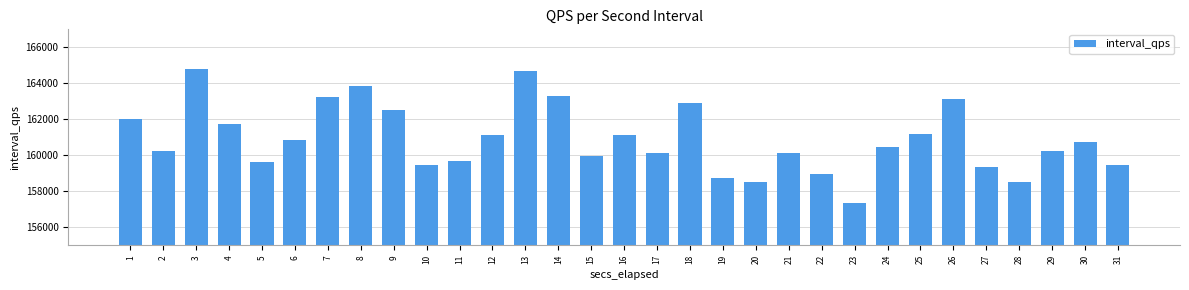

What value does the data have at 23, to the nearest 50?

157350